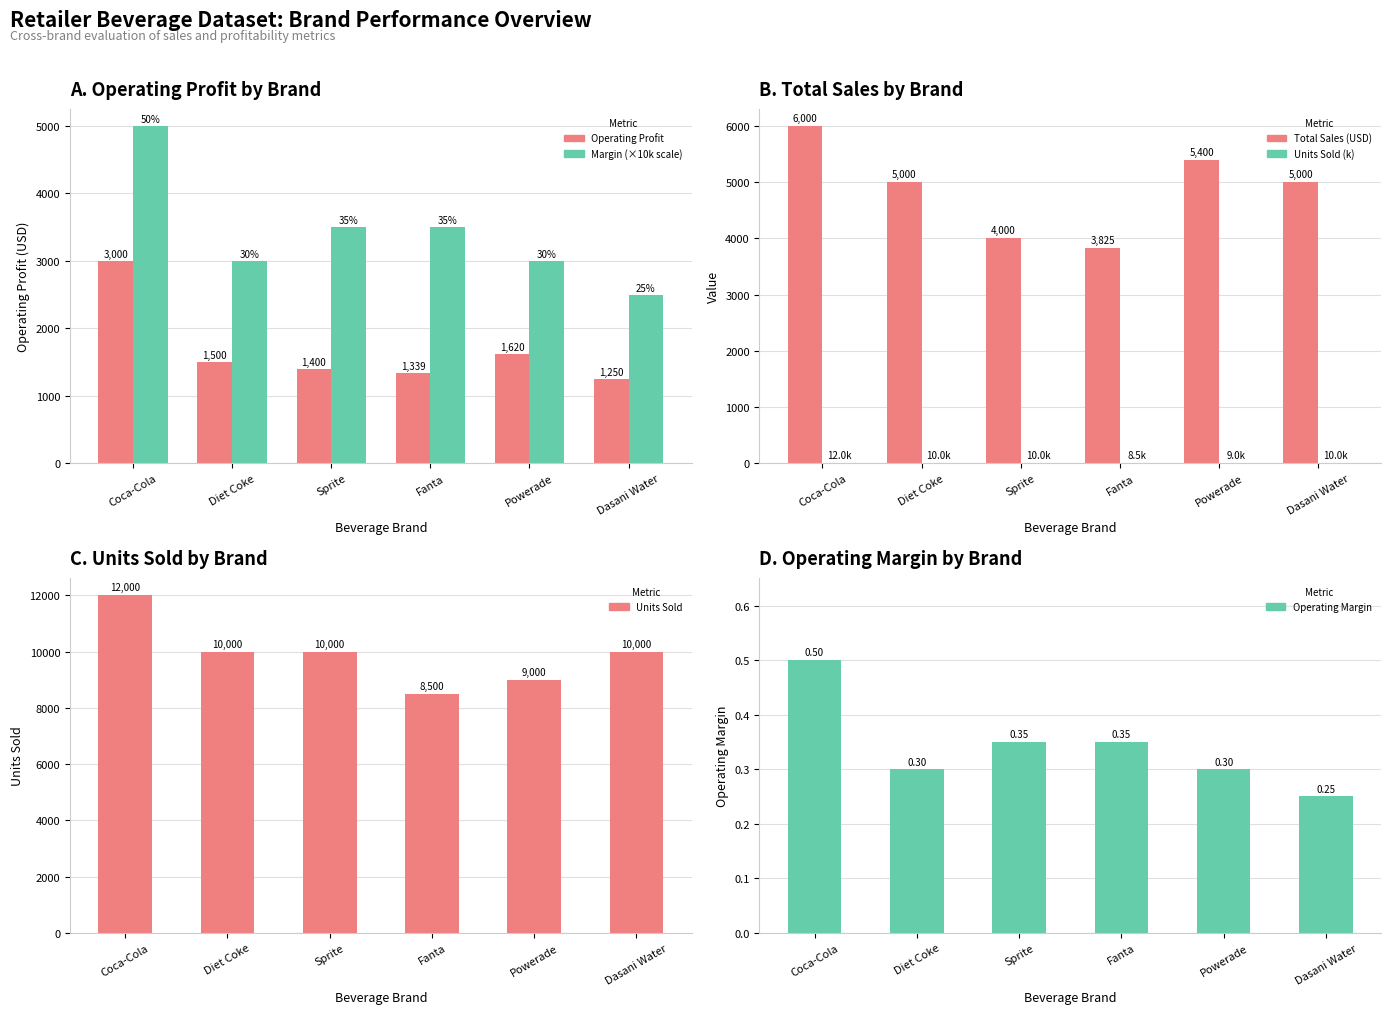

What are all the series names shown in the legend?

Operating Profit, Margin (×10k), Total Sales (USD), Units Sold (k), Units Sold, Operating Margin